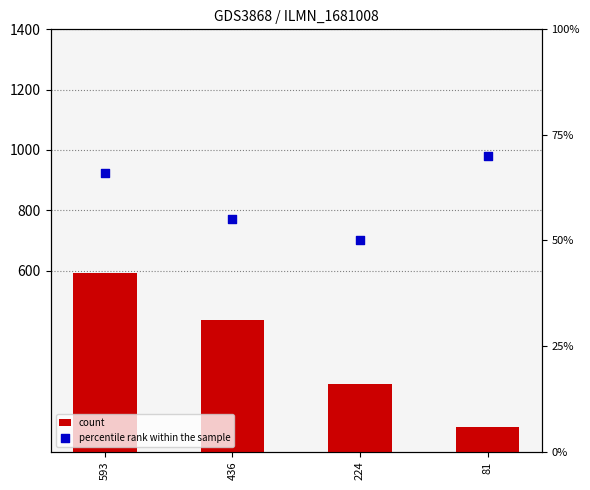

What is the total value across all series at 436?

491